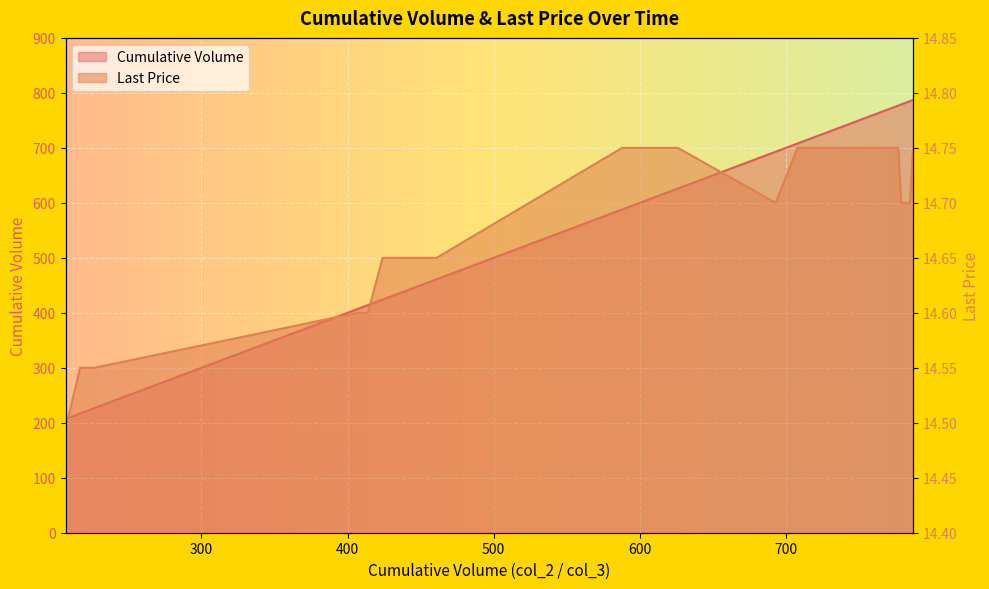

What is the highest value of the Last Price series?

14.8